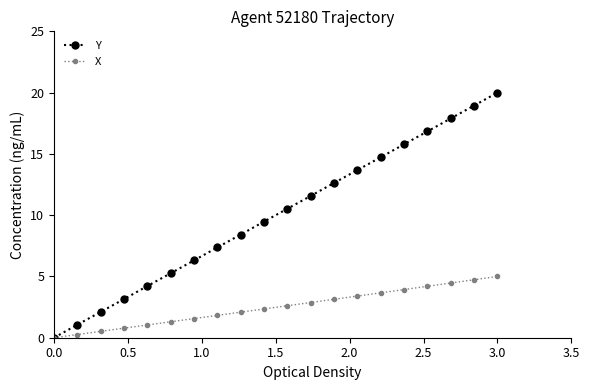

What are all the series names shown in the legend?

Y, X